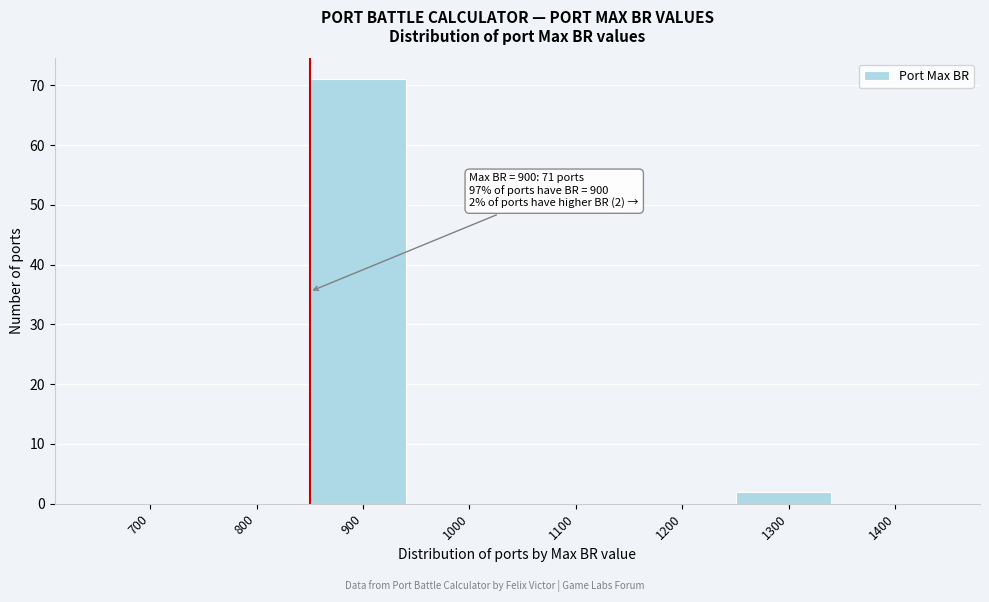

Reading right to left, transcribe all the data shown in this chart.

1400=0	1300=2	1200=0	1100=0	1000=0	900=71	800=0	700=0